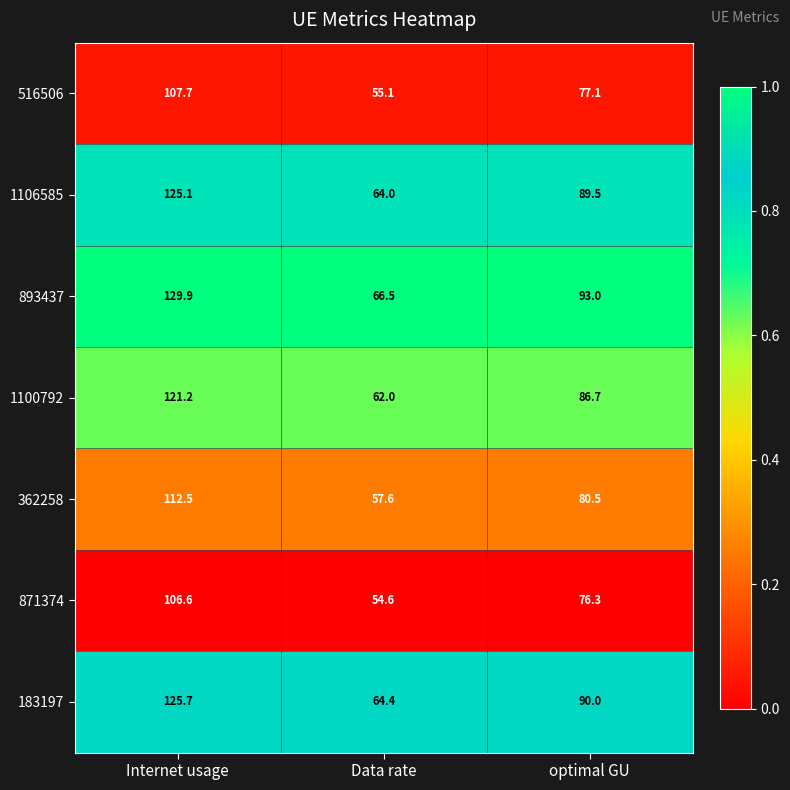

Which series has the widest spread of values?

893437